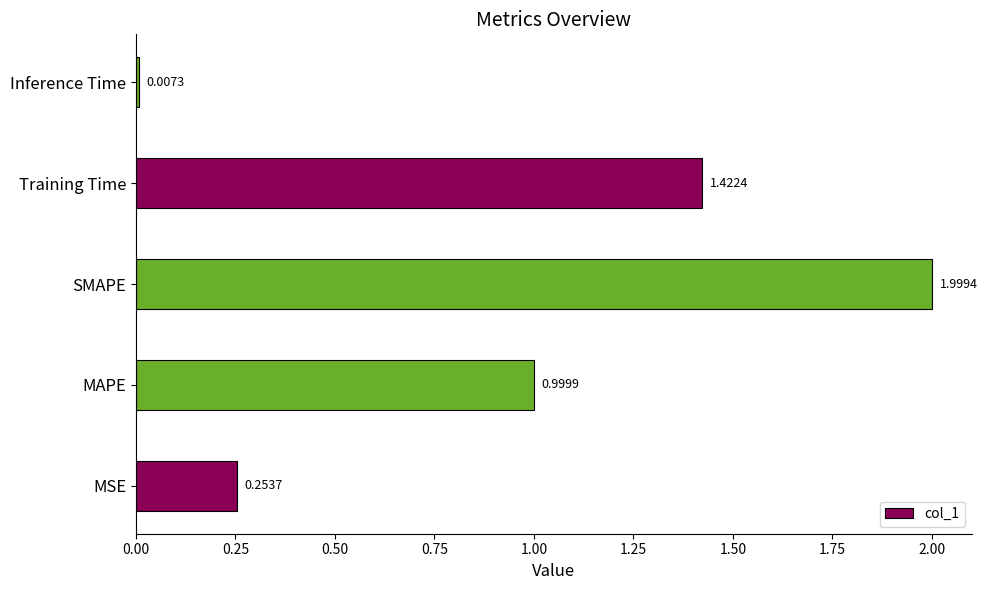

At which label is the value closest to 1?

MAPE